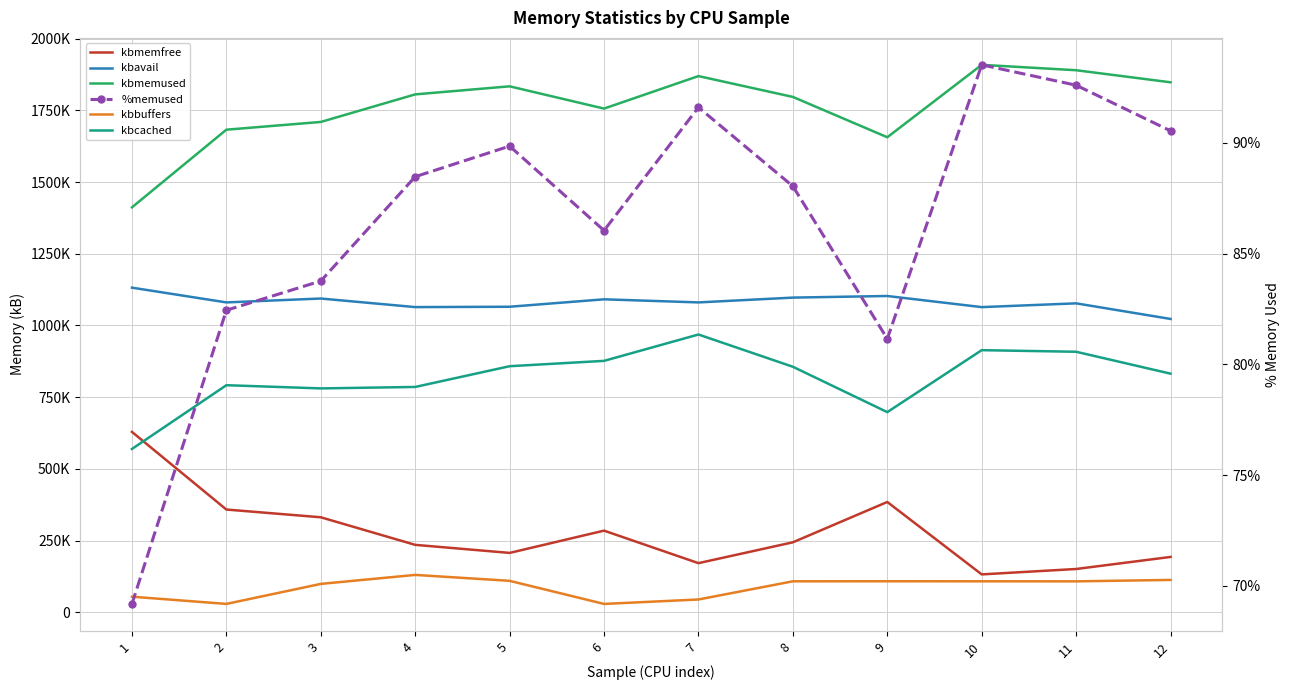

How many distinct data groups are displayed?

6